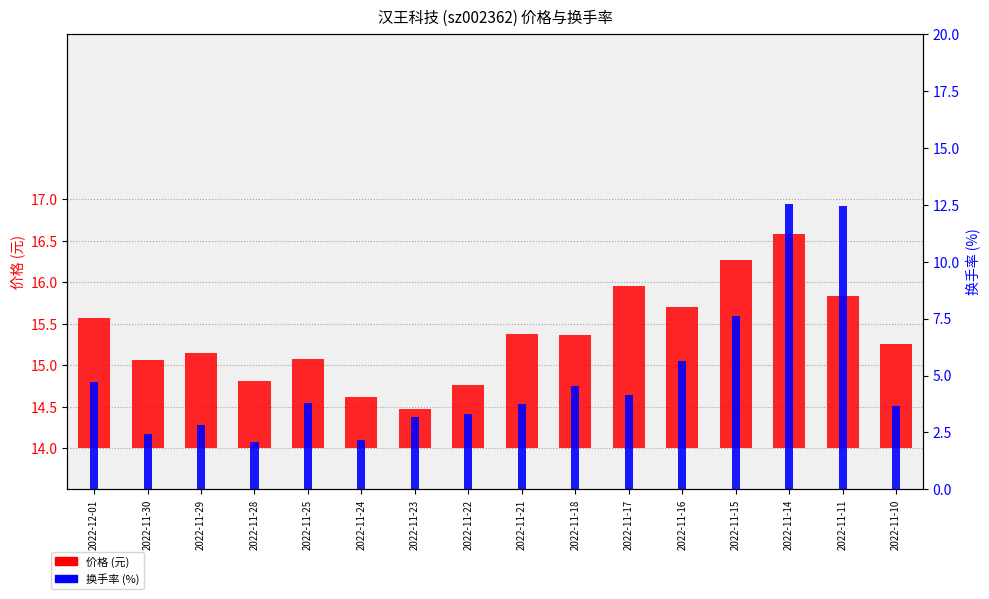

What is the difference between the second highest and second lowest values in the 换手率 series?

10.2